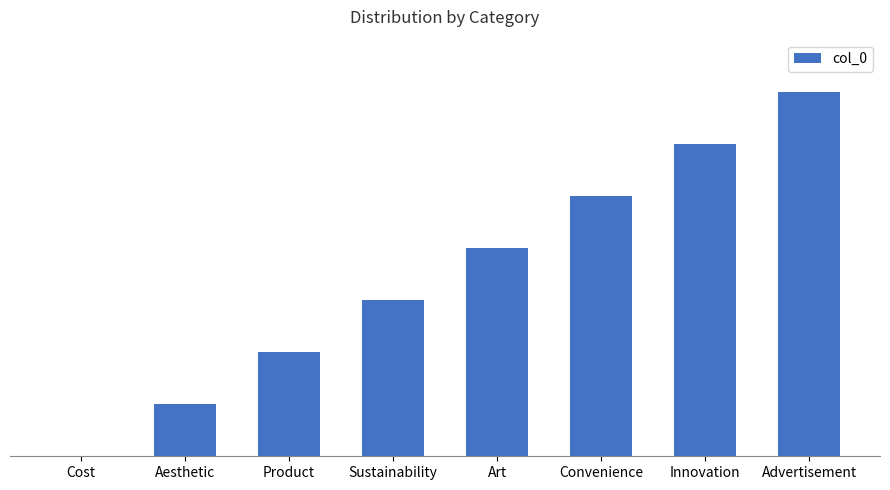

Are the bars horizontal?

No